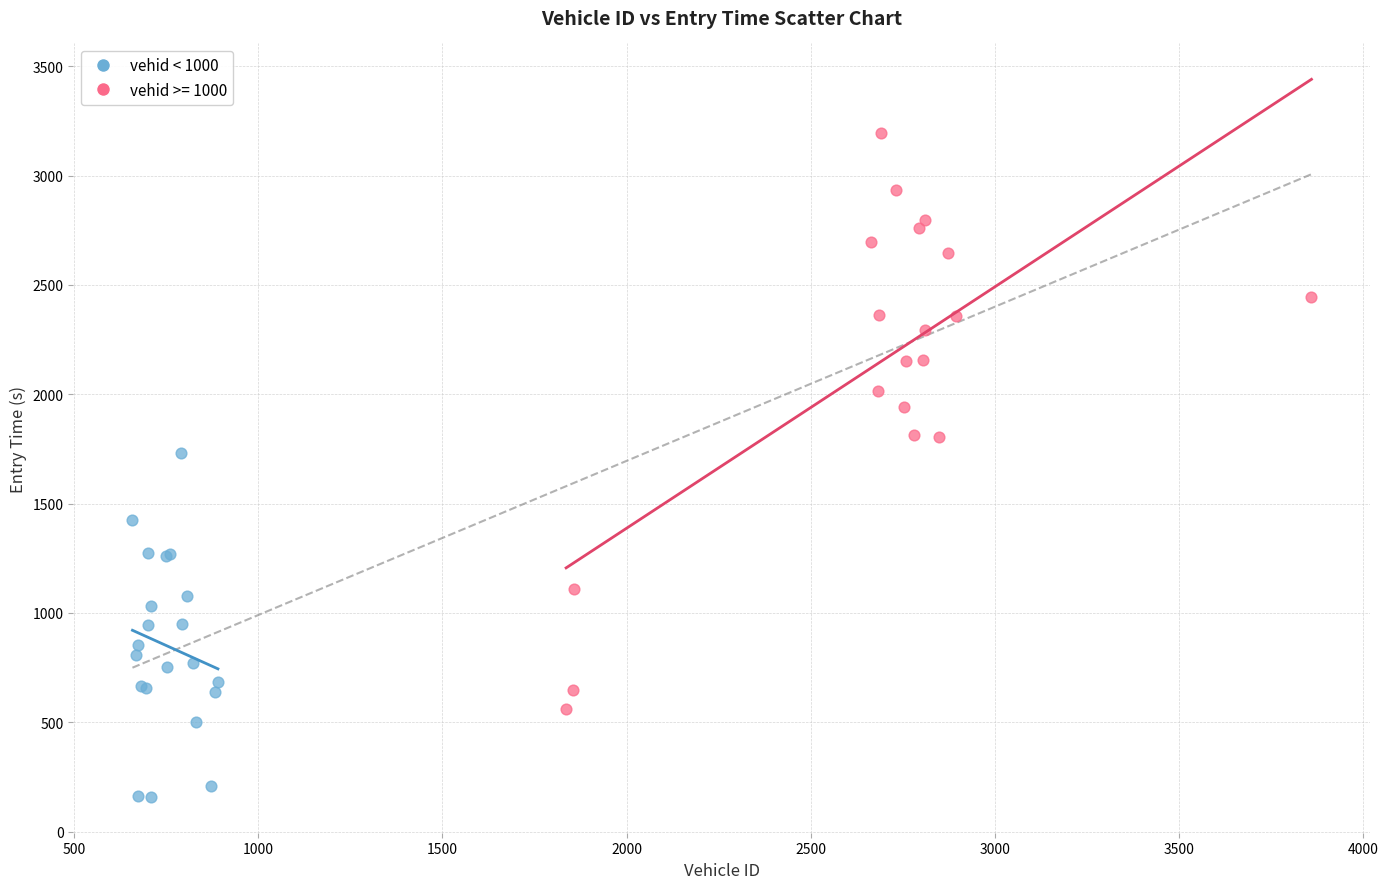

Which series has the widest spread of Y values?

vehid >= 1000